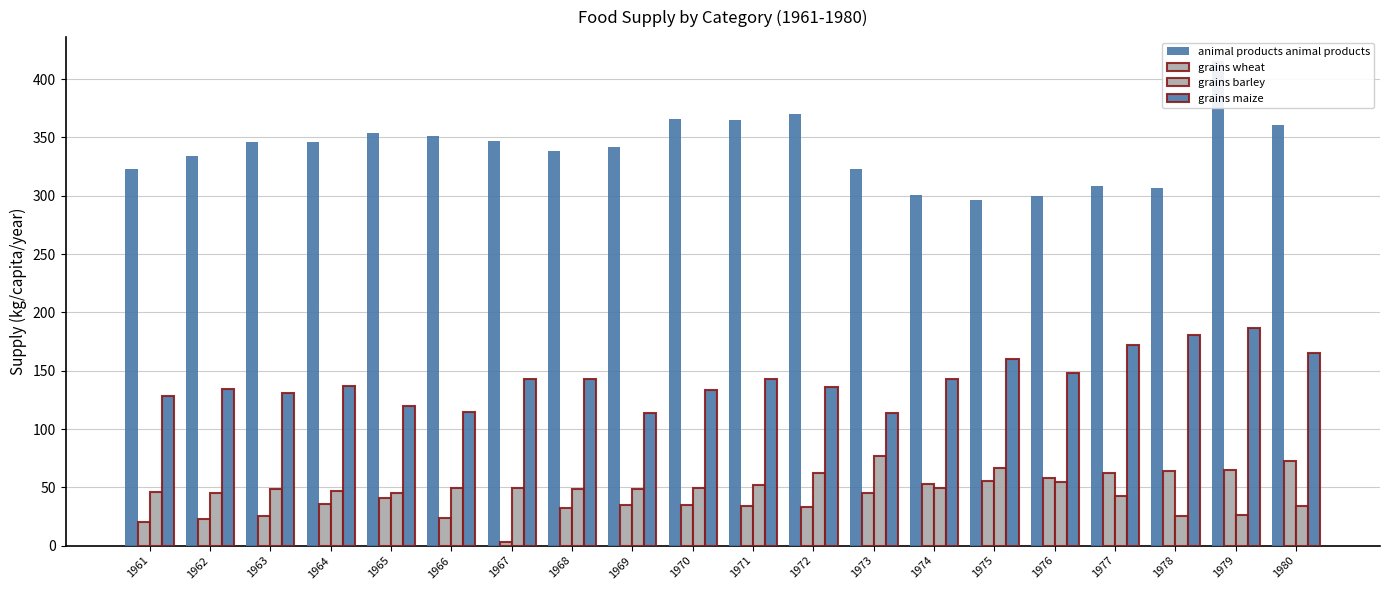

What is the minimum value for grains maize?

113.4